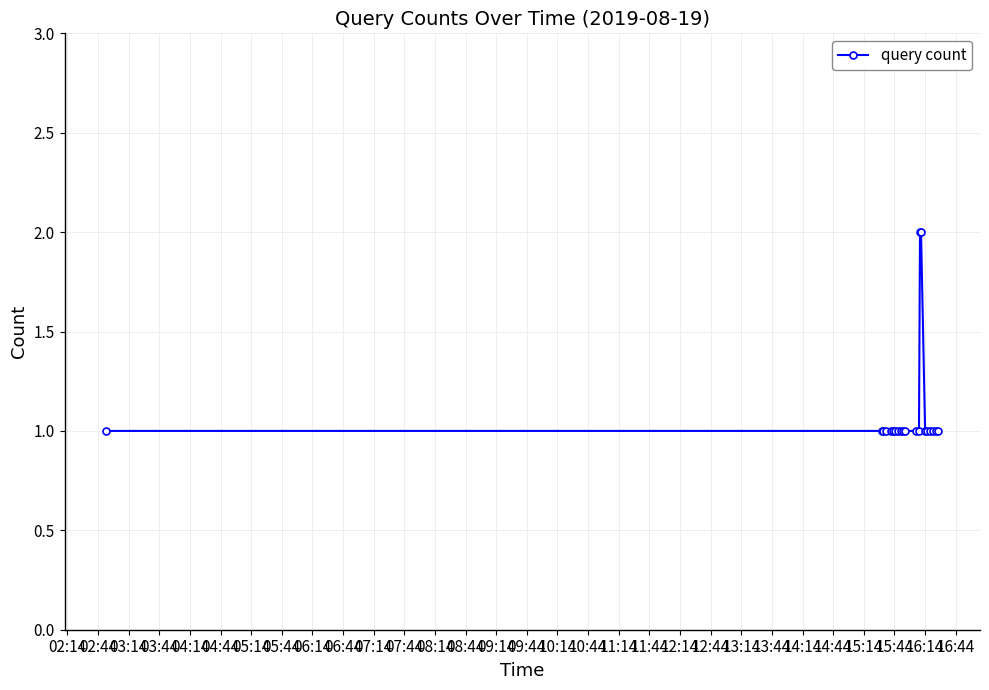

What is the difference between the second highest and minimum values?

1